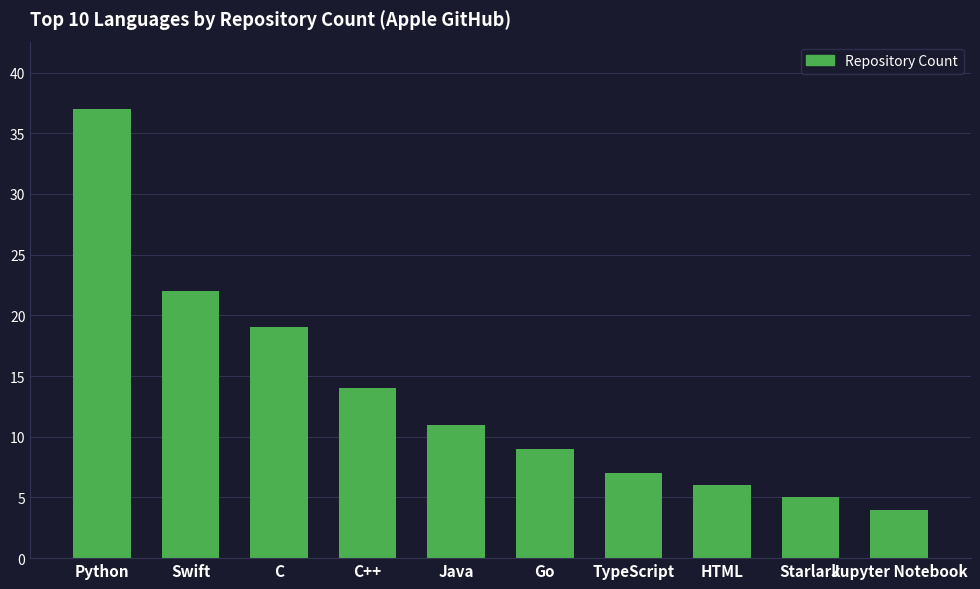

What is the average value?

13